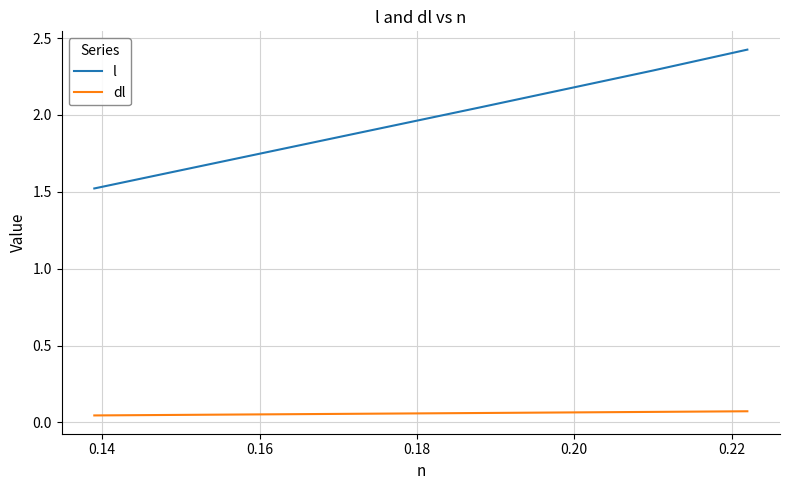

What is the average value of the l series?

2.1